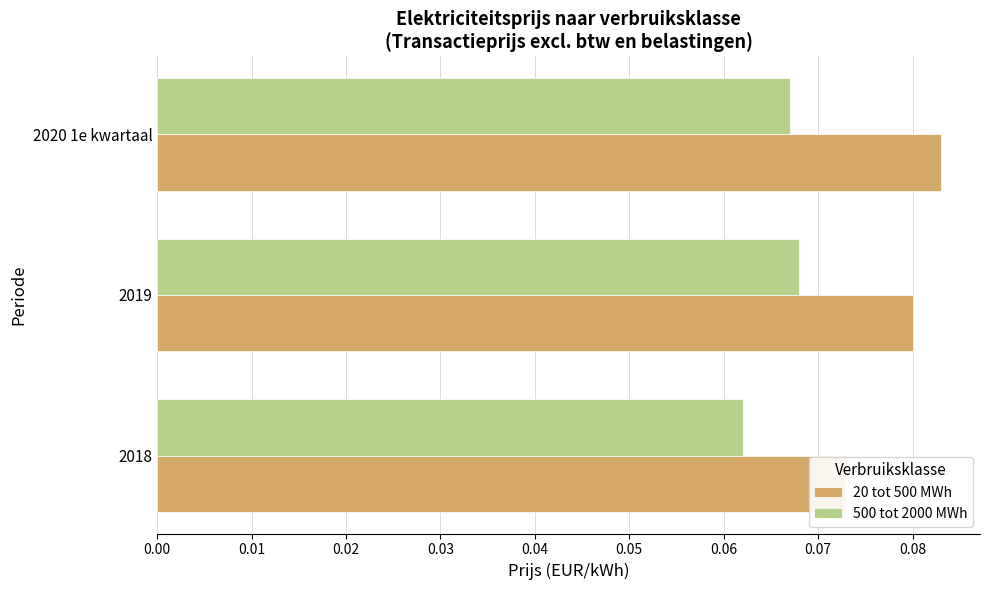

At 2019, list the series in order from largest to smallest.

20 tot 500 MWh, 500 tot 2000 MWh